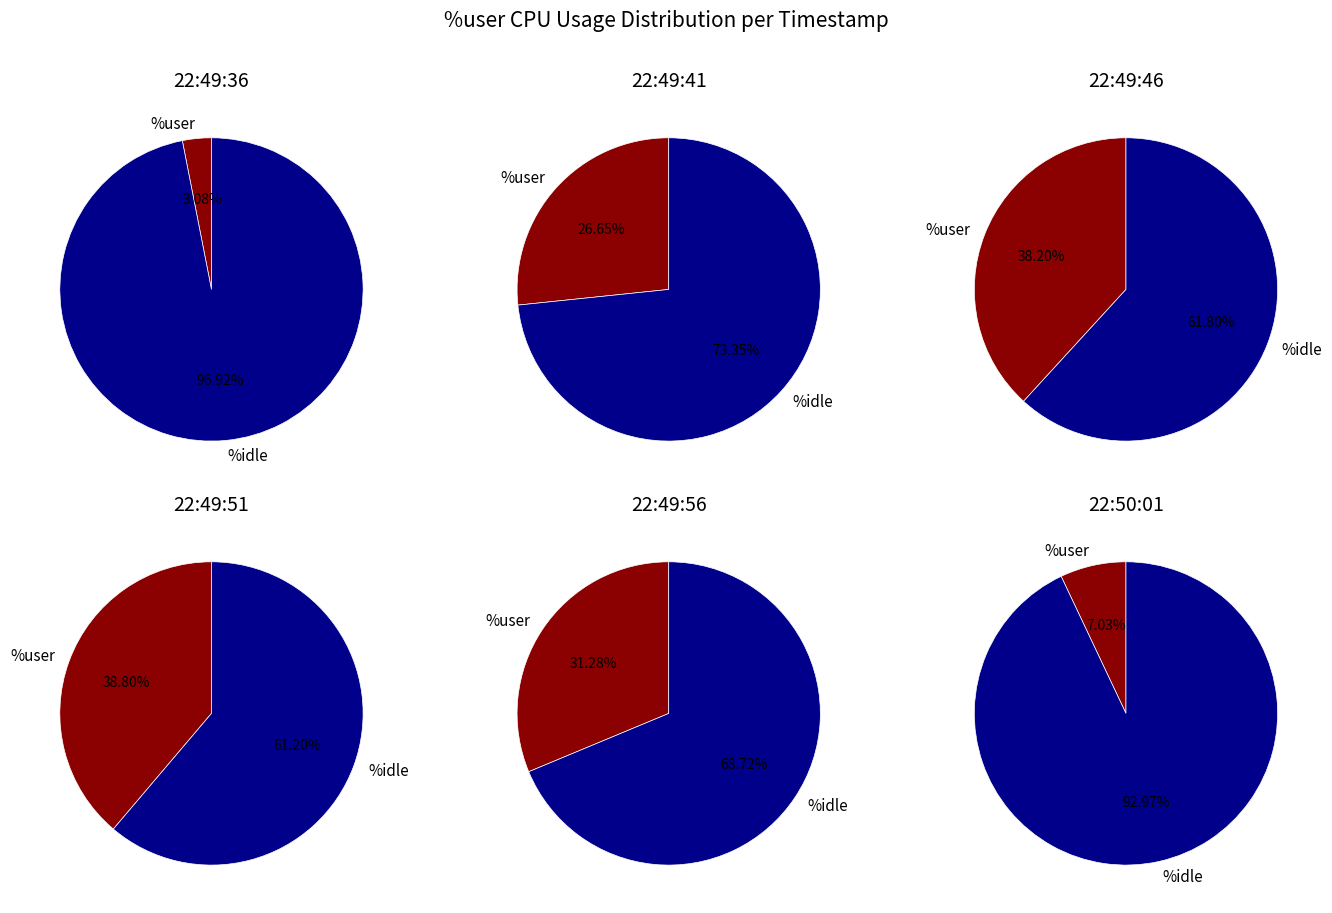

What is the change in value from 22:49:36 to 22:50:01?

+4.0